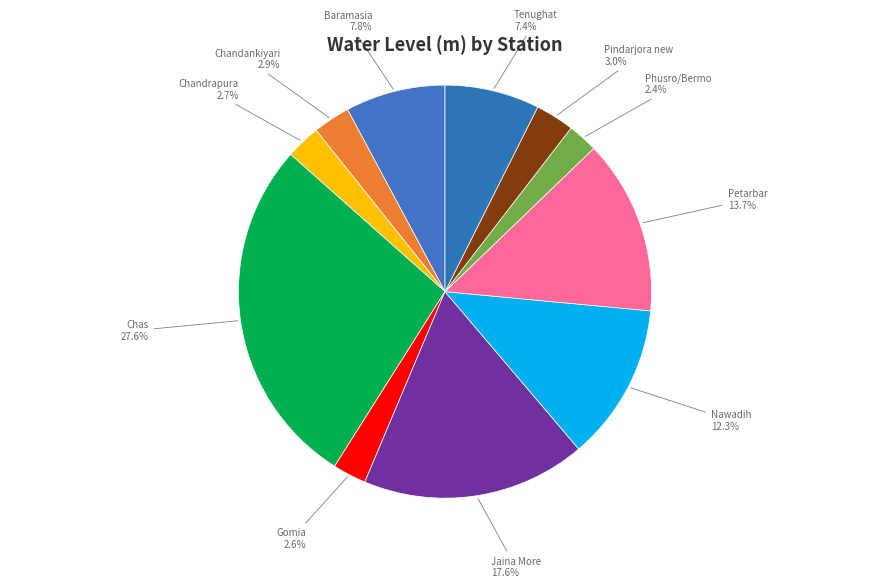

Approximately how many times larger is the value at Jaina More 17.6% compared to Nawadih 12.3%?

1.4